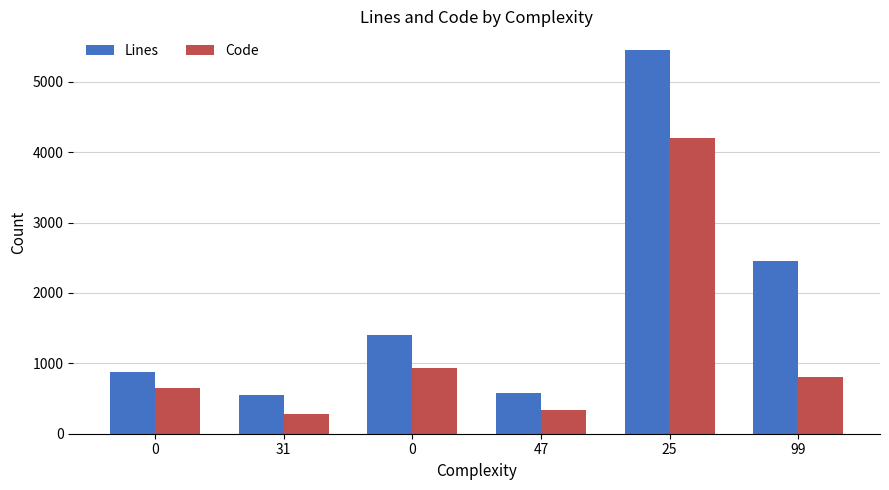

How many data points in Lines are less than 1404?

3